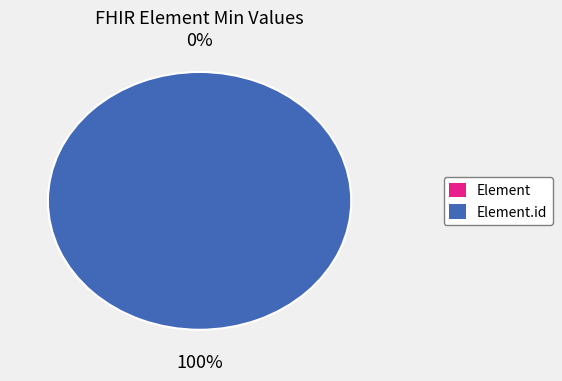

The Element.id slice represents 100% of the pie. True or false?

True